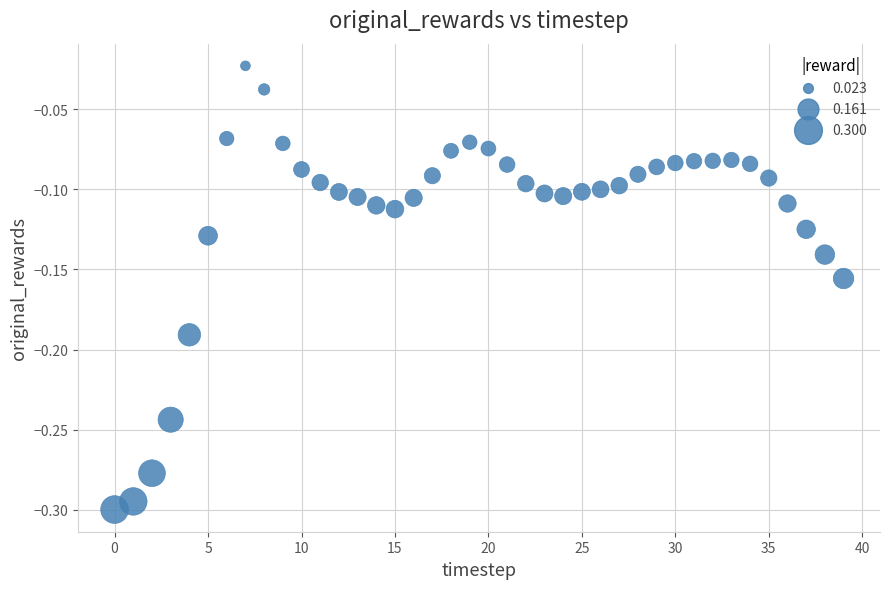

What is the range of Y values (max minus min)?

0.3